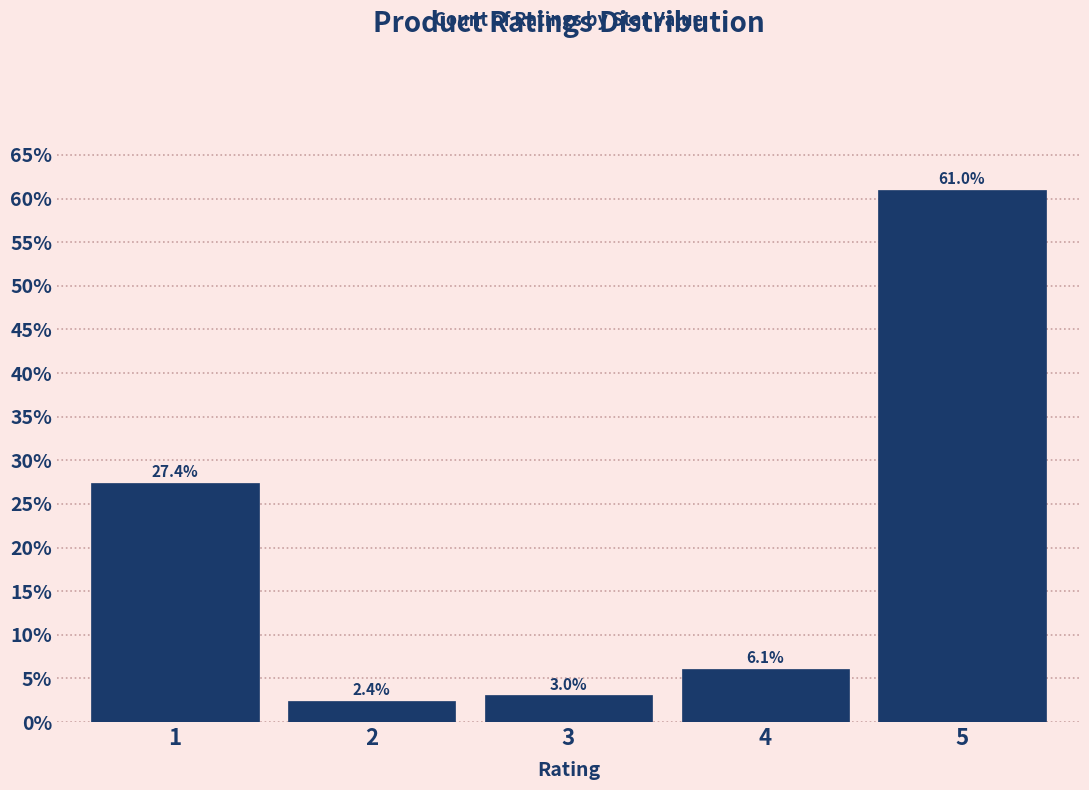

Reading left to right, list all the values displayed in this chart.

27.4	2.4	3.0	6.1	61.0